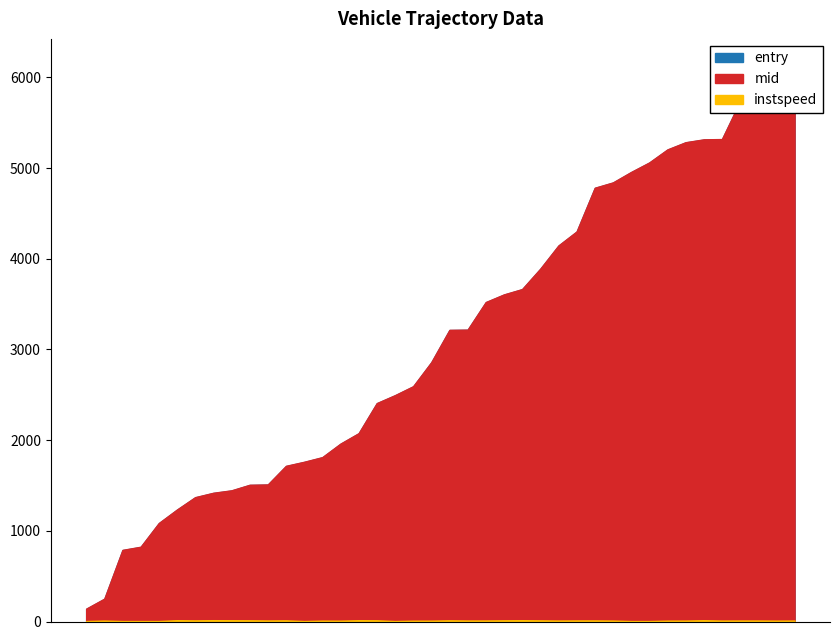

What is the greatest value displayed?

5950.1